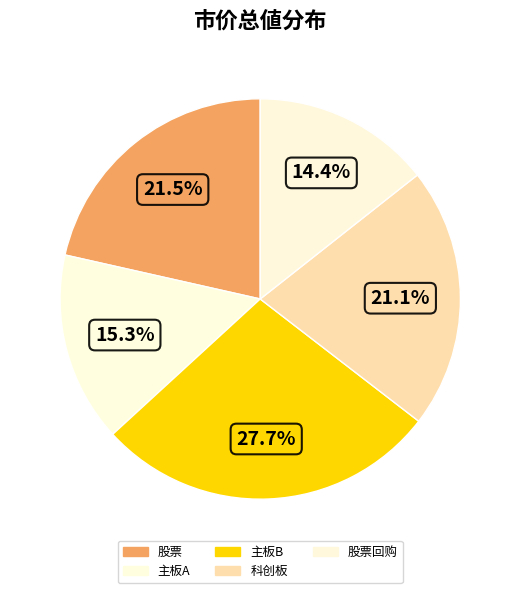

How many segments does this pie chart have?

5